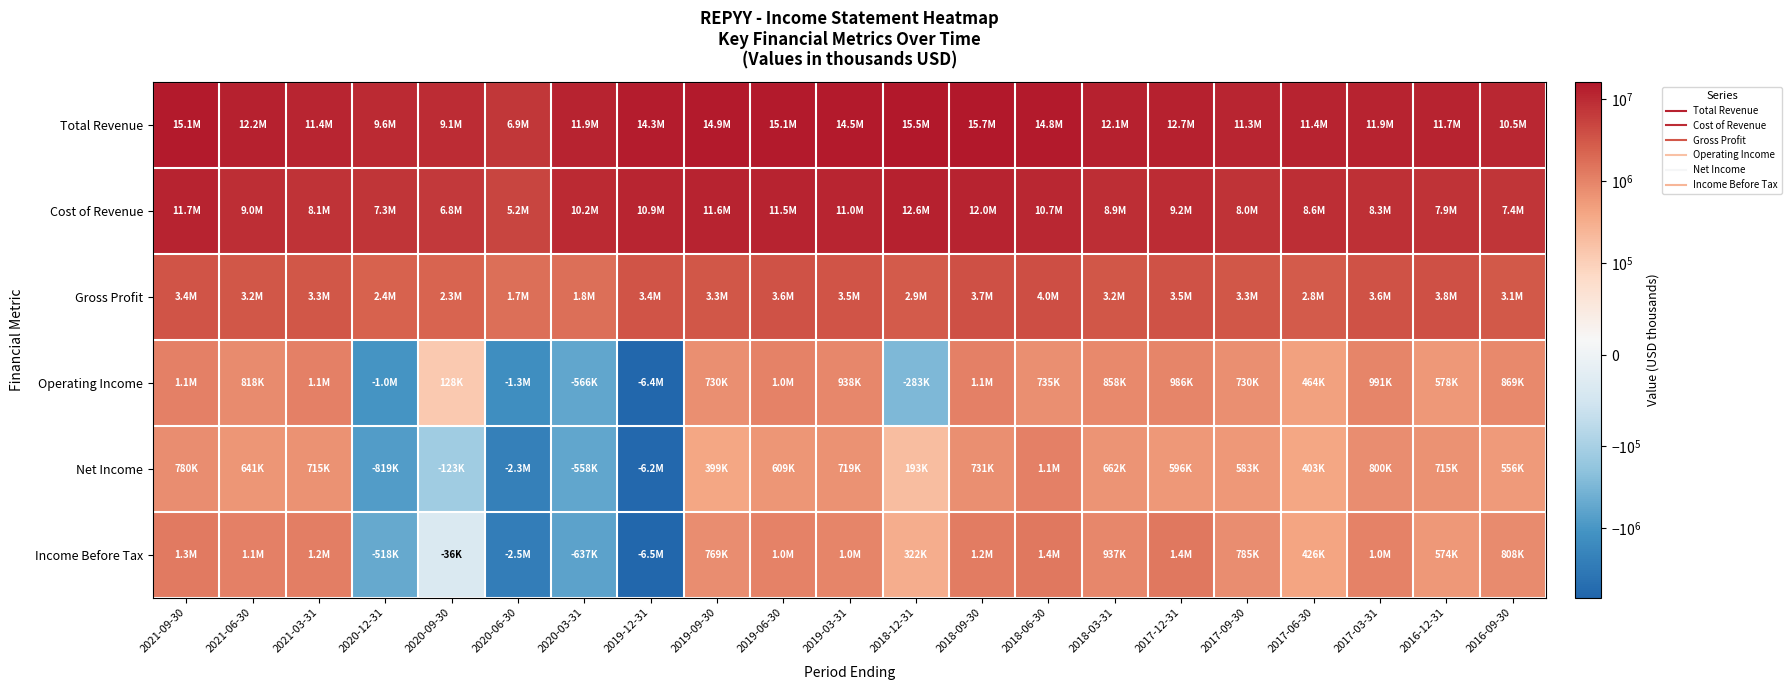

What is the difference between the highest and lowest values at 2020-12-31?

10666600